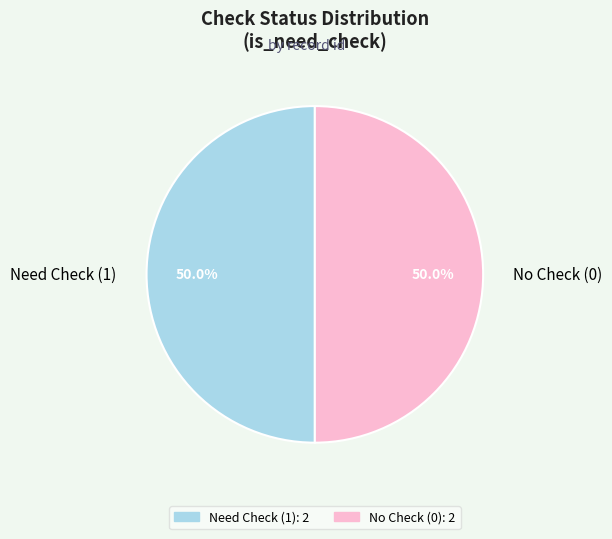

Combined, what portion of the pie is Need Check (1) and No Check (0)?

100.0%